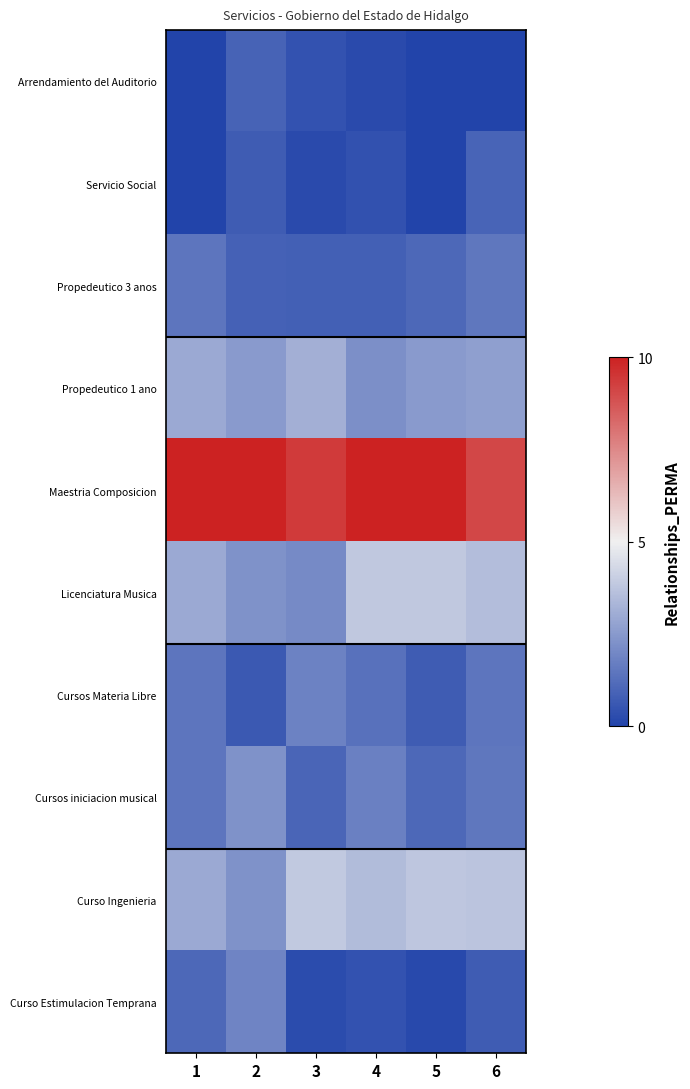

Reading right to left, what are all the values shown in this chart?

Arrendamiento del Auditorio: 6=0.0	5=0.0	4=0.2	3=0.5	2=0.9	1=0.0
Servicio Social: 6=0.9	5=0.0	4=0.4	3=0.2	2=0.7	1=0.0
Propedeutico 3 anos: 6=1.5	5=1.1	4=0.8	3=0.8	2=0.9	1=1.5
Propedeutico 1 ano: 6=2.7	5=2.5	4=2.2	3=3.2	2=2.5	1=2.9
Maestria Composicion: 6=9.1	5=10.0	4=10.0	3=9.4	2=10.0	1=10.0
Licenciatura Musica: 6=3.6	5=3.9	4=3.8	3=2.1	2=2.3	1=2.9
Cursos Materia Libre: 6=1.5	5=0.7	4=1.3	3=1.8	2=0.7	1=1.5
Cursos iniciacion musical: 6=1.5	5=1.1	4=1.8	3=1.0	2=2.3	1=1.5
Curso Ingenieria: 6=3.7	5=3.8	4=3.5	3=3.9	2=2.3	1=2.9
Curso Estimulacion Temprana: 6=0.7	5=0.2	4=0.5	3=0.2	2=1.9	1=1.1